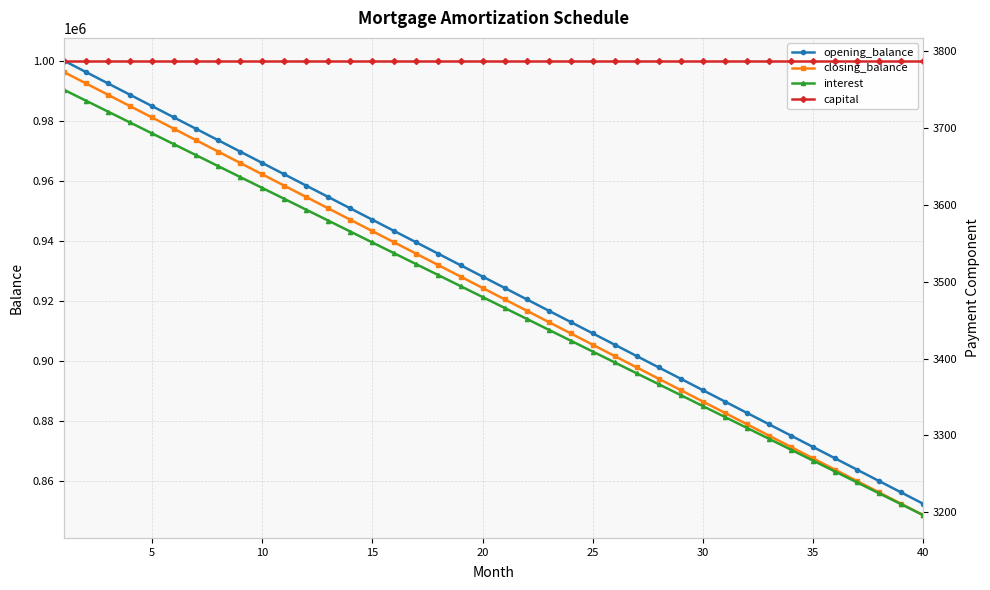

What is the sum of all interest values?

138920.5